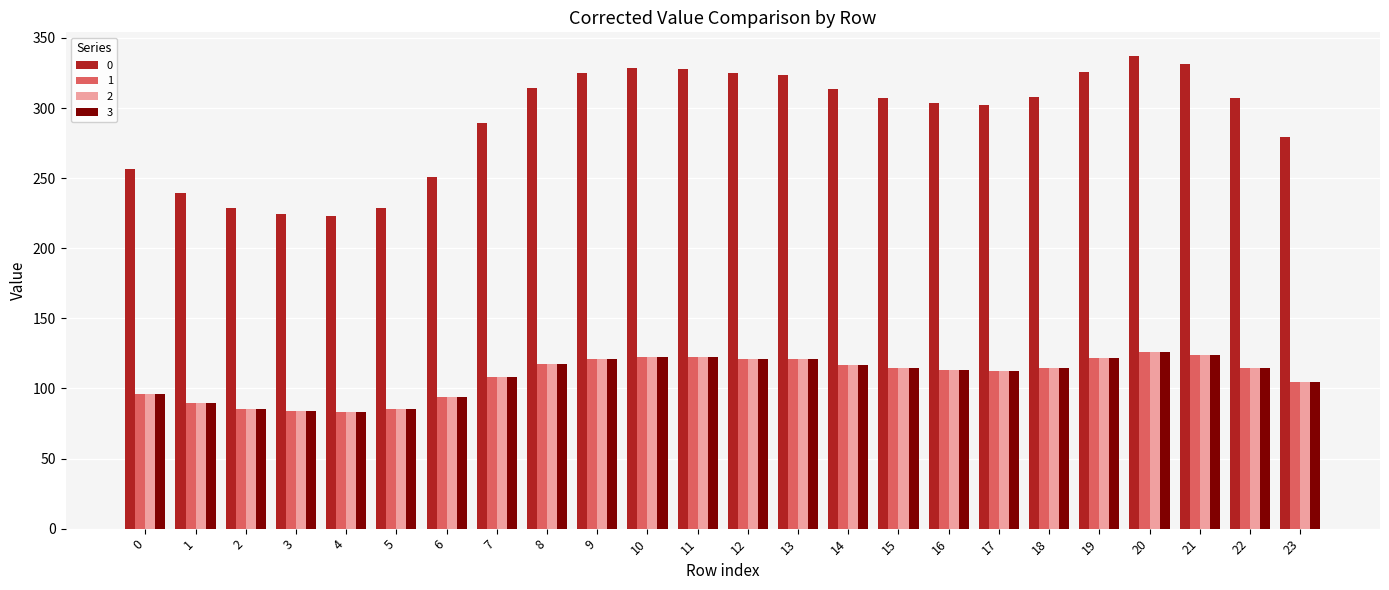

What is the minimum value shown in the chart?

83.4